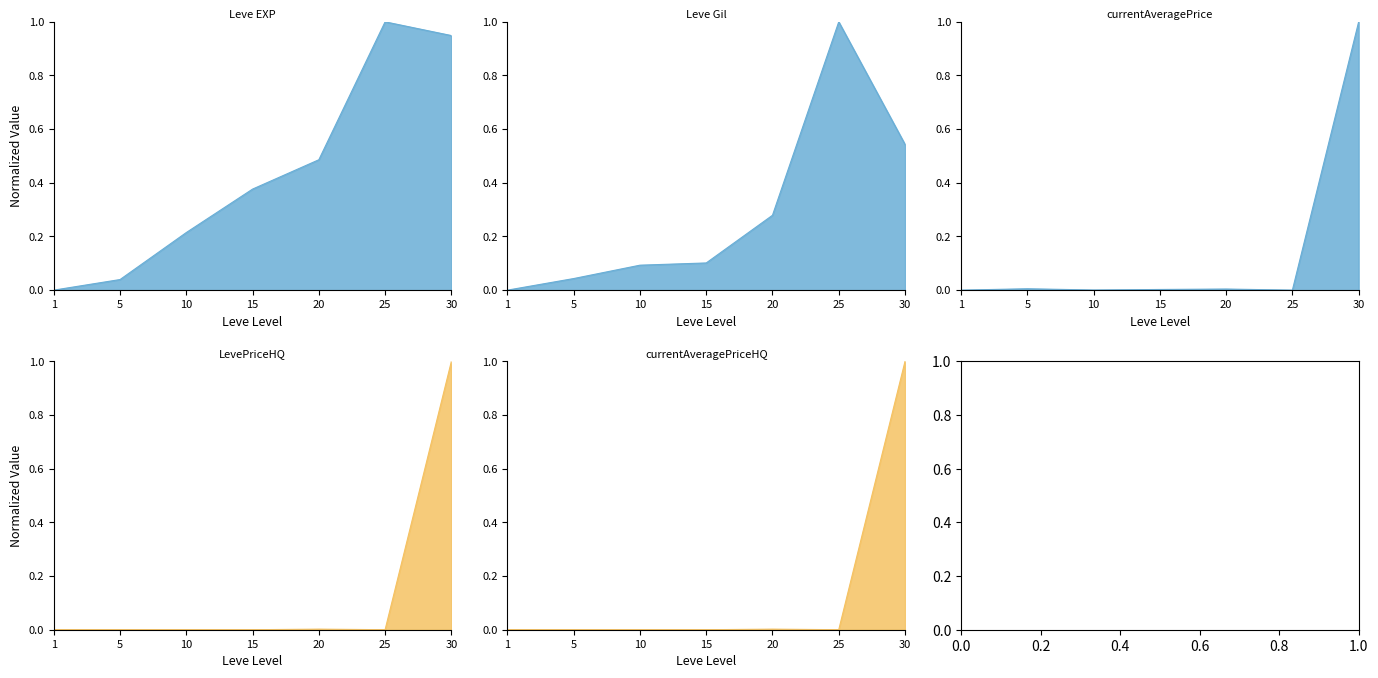

The value of LevePriceHQ at 5 is 0.4. True or false?

False